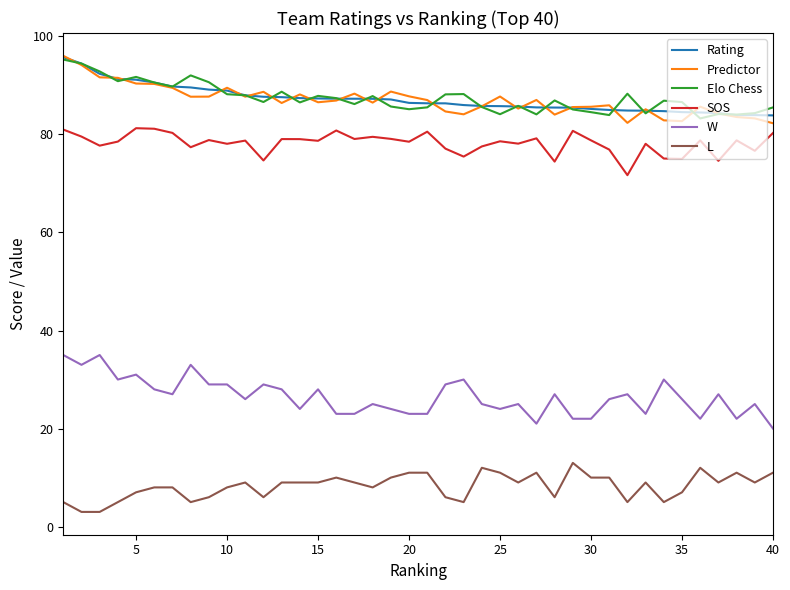

What are all the series names shown in the legend?

Rating, Predictor, Elo Chess, SOS, W, L